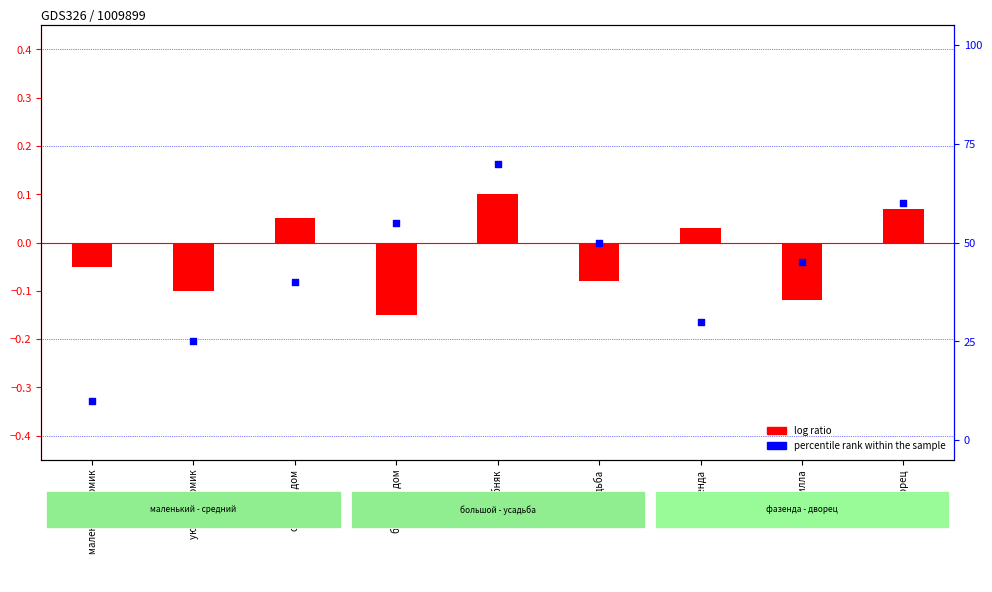

What are all the series names shown in the legend?

log ratio, percentile rank within the sample